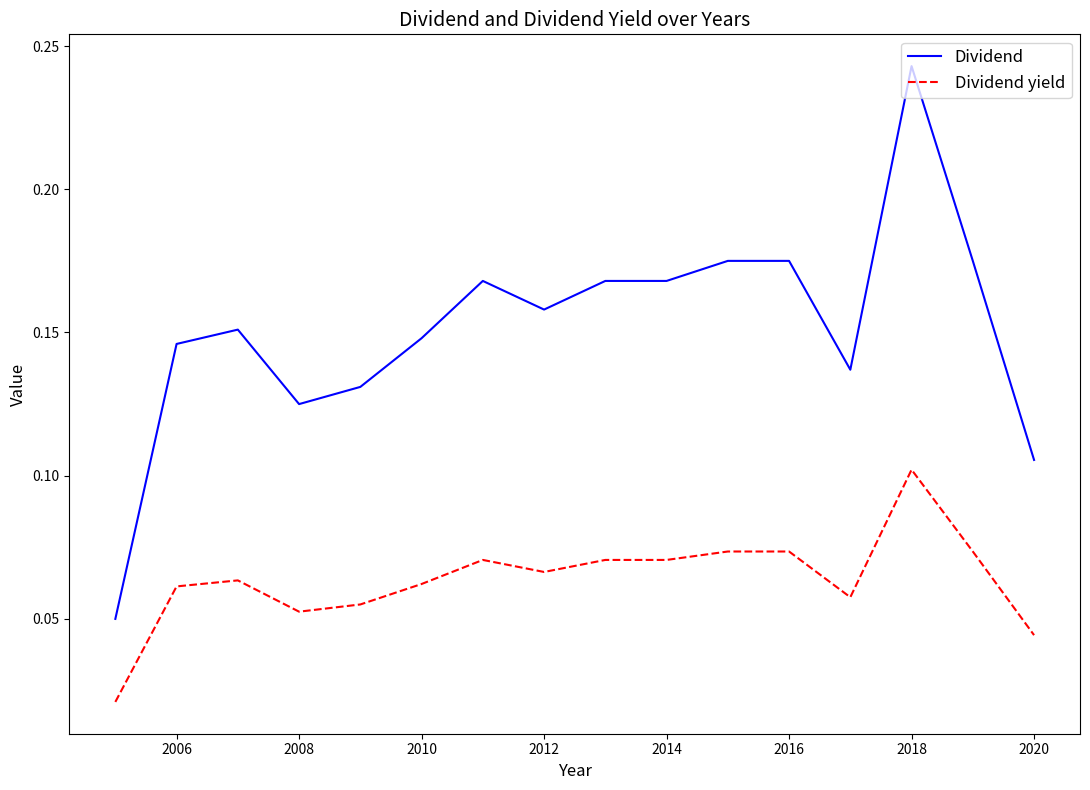

Which series has the widest spread of values?

Dividend